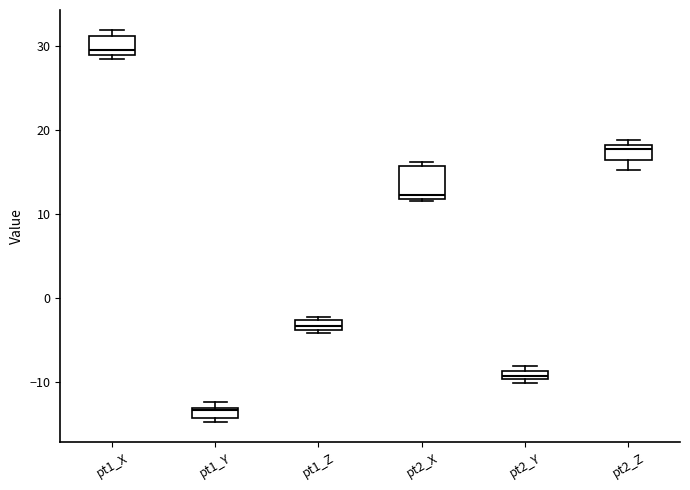

Which box is the tallest, from its lower edge to its upper edge?

pt2_X